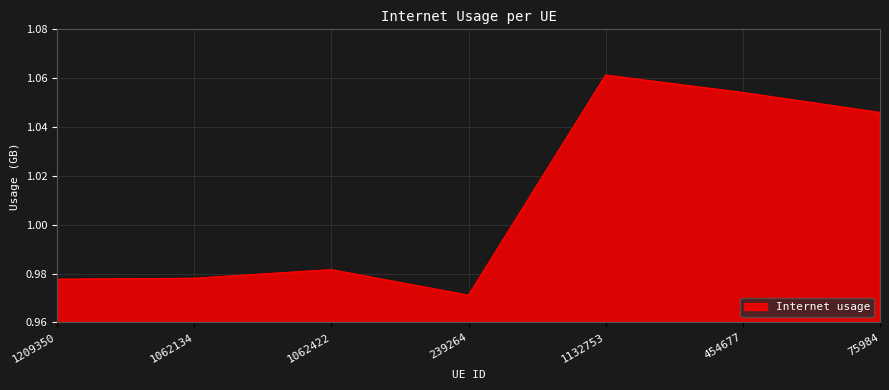

Where is the data nearest to the value 1?

1062422